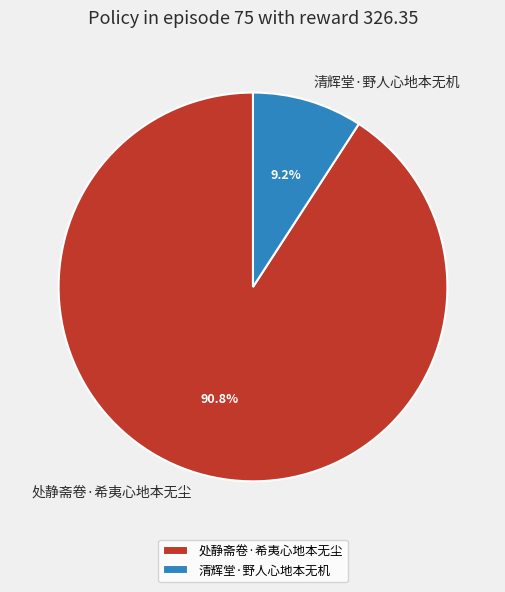

How many segments does this pie chart have?

2